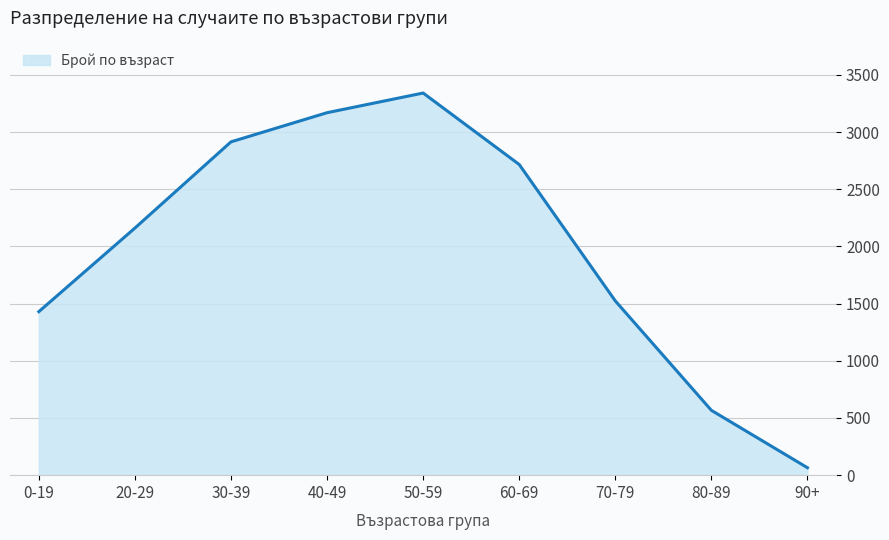

Where is the data nearest to the value 1703?

70-79